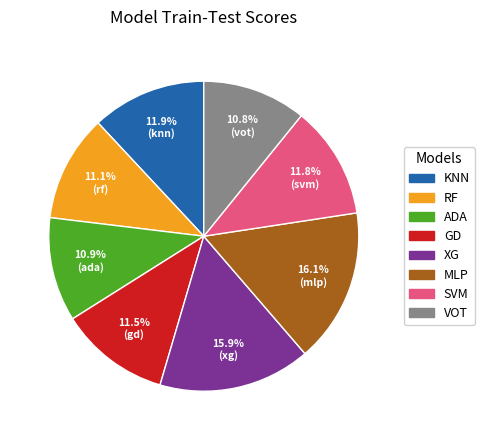

Is there any slice that represents more than half of the pie?

No